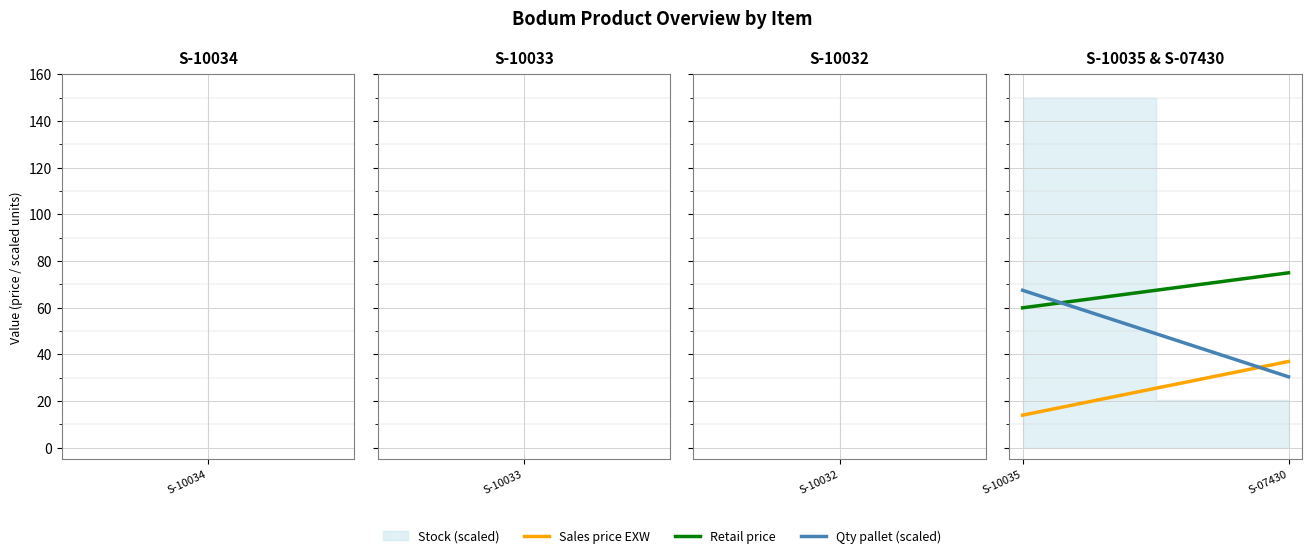

What is the average value of the Qty pallet (scaled) series?

48.9